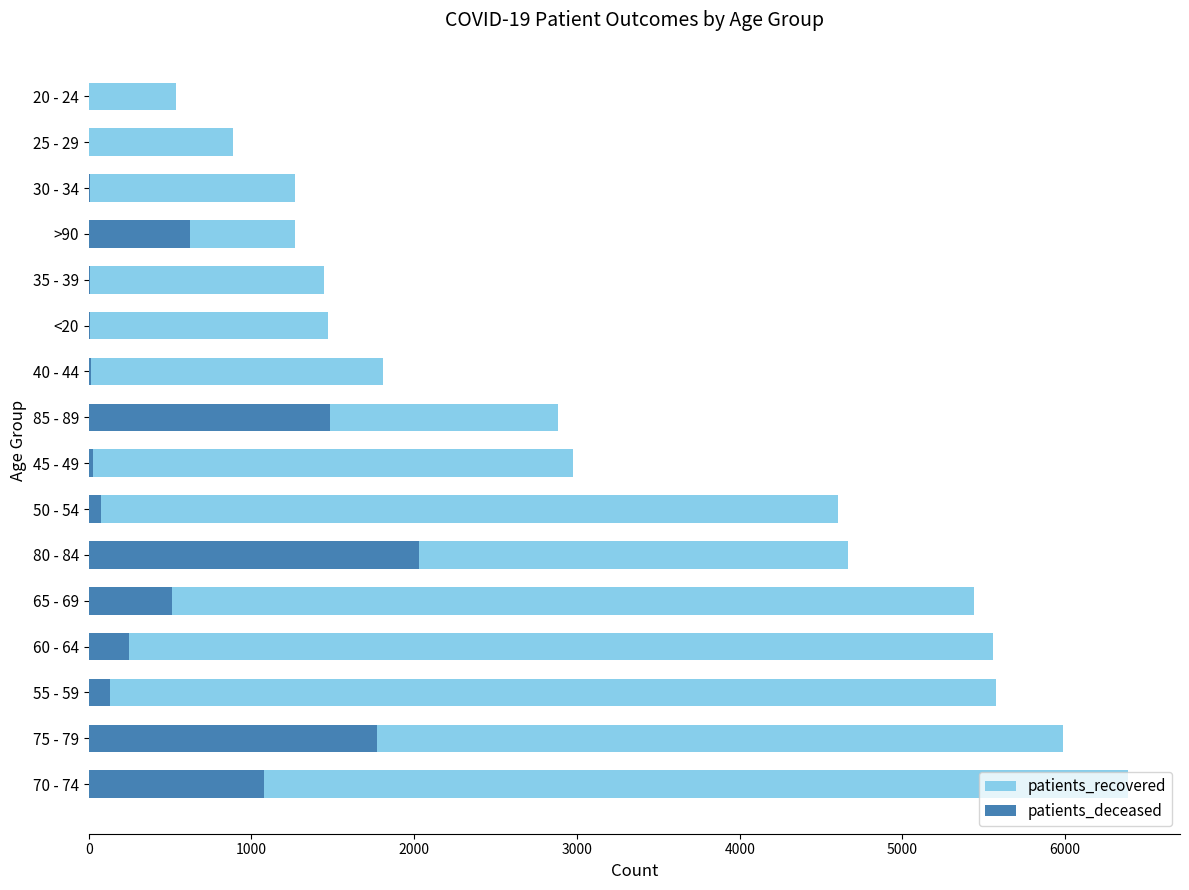

Reading left to right, what are all the values shown in this chart?

patients_recovered: 6386	5989	5577	5559	5437	4664	4607	2975	2883	1807	1468	1448	1270	1269	884	537
patients_deceased: 1080	1771	131	245	515	2027	77	26	1484	13	6	10	625	11	2	3